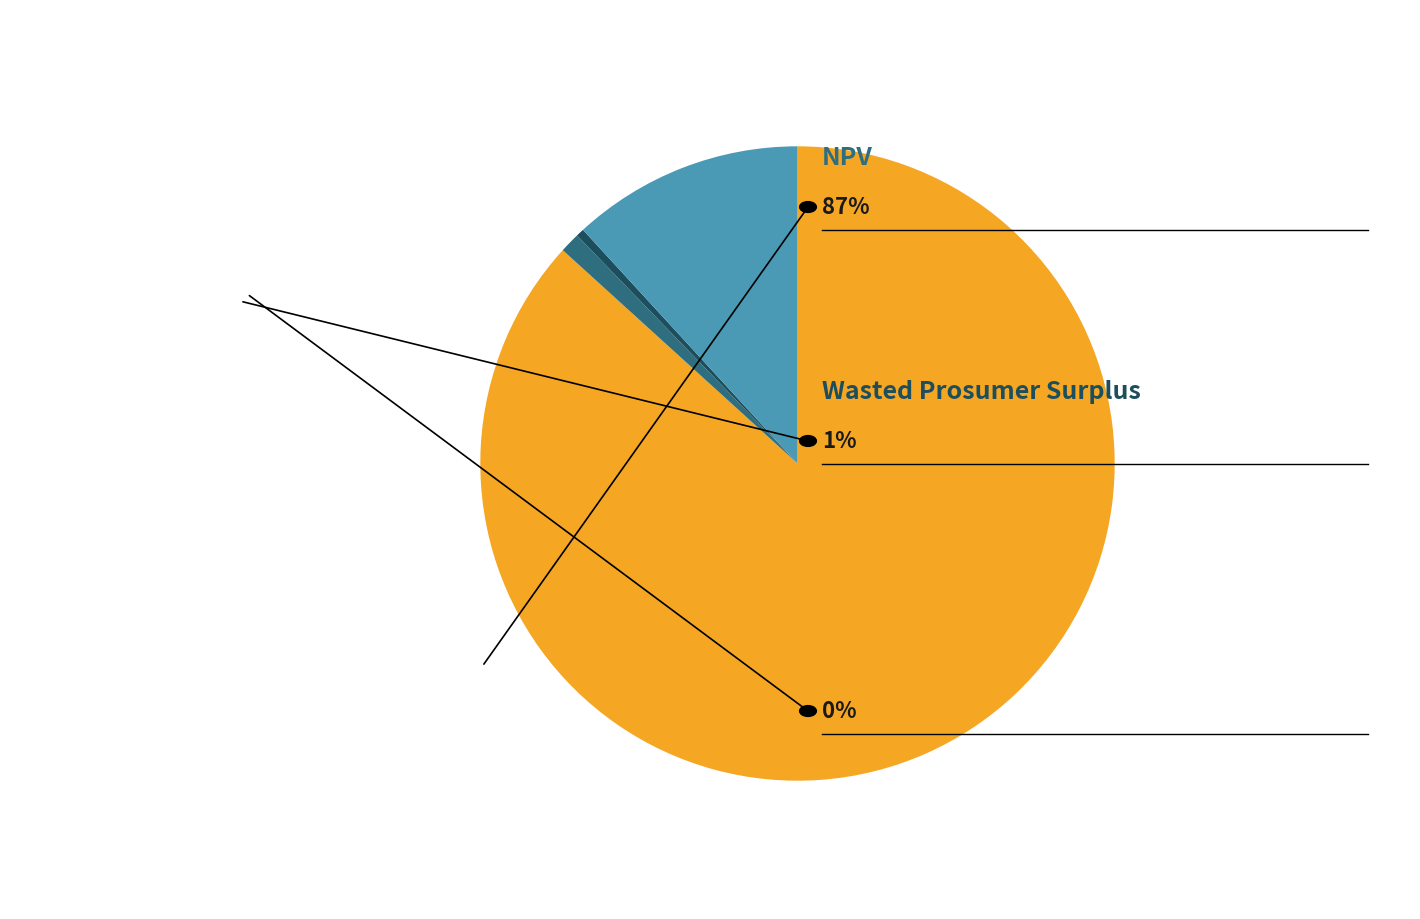

Is there a majority slice in this chart?

Yes